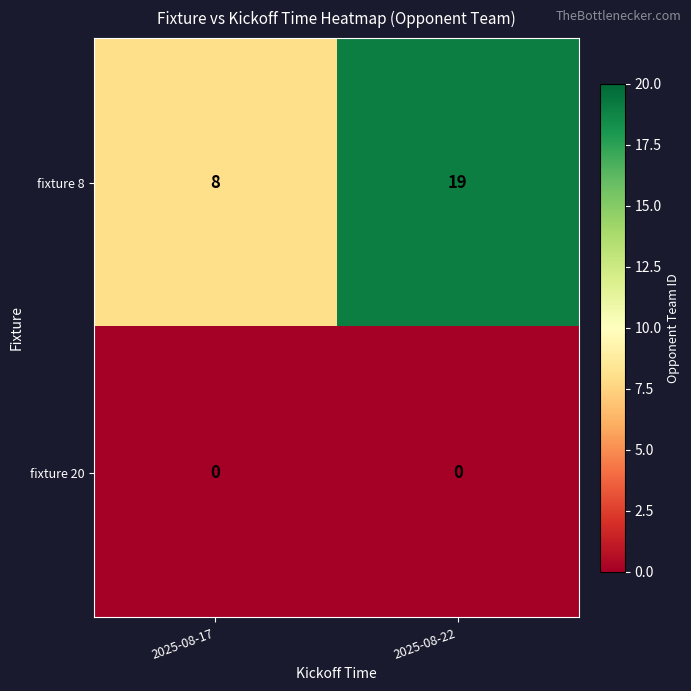

What is the average value of the fixture 8 series?

14